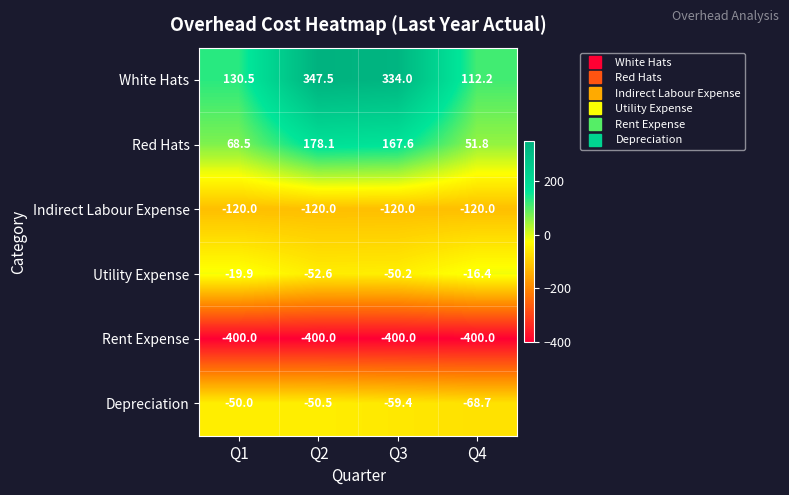

Is it true that Depreciation equals -59.4 at Q3?

True